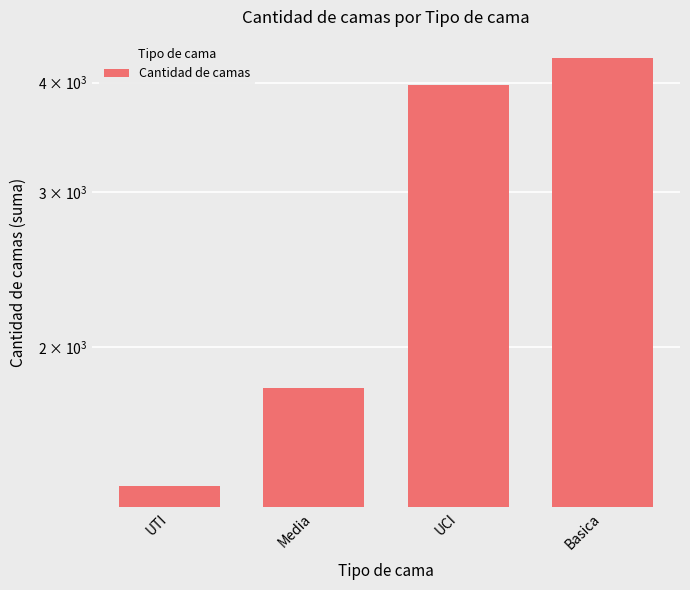

What is the difference between the second highest and second lowest values?

2178